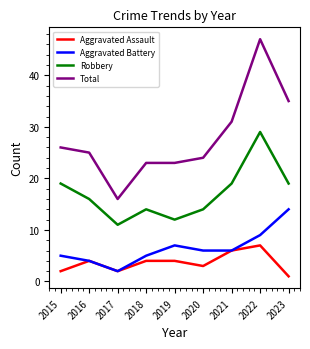

How many lines are shown in the chart?

4